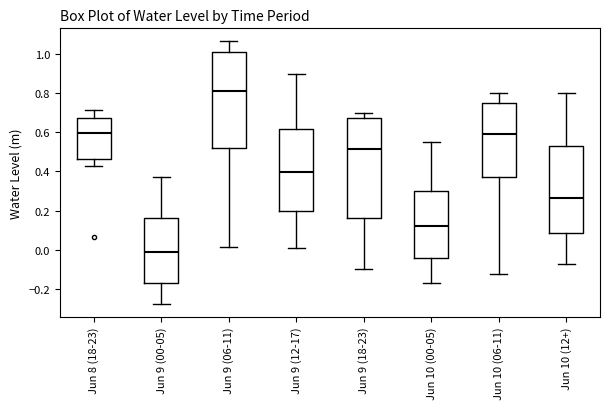

Where does the median line of the box for Jun 10 (00-05) sit on the y-axis? The values are not printed on the chart, so give them approximately, as read against the axis.

0.12